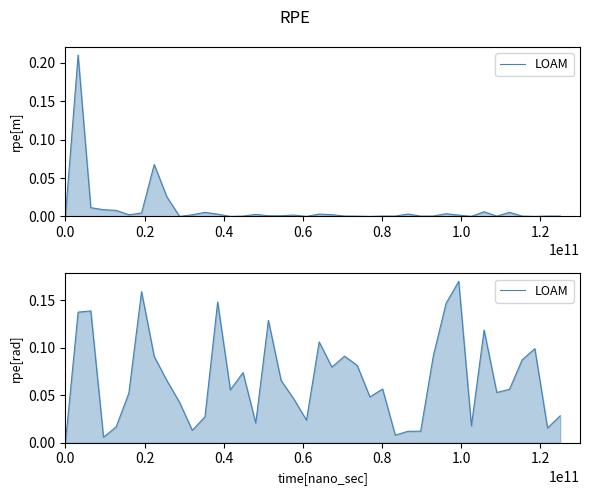

What is the sum of all values?

2.7